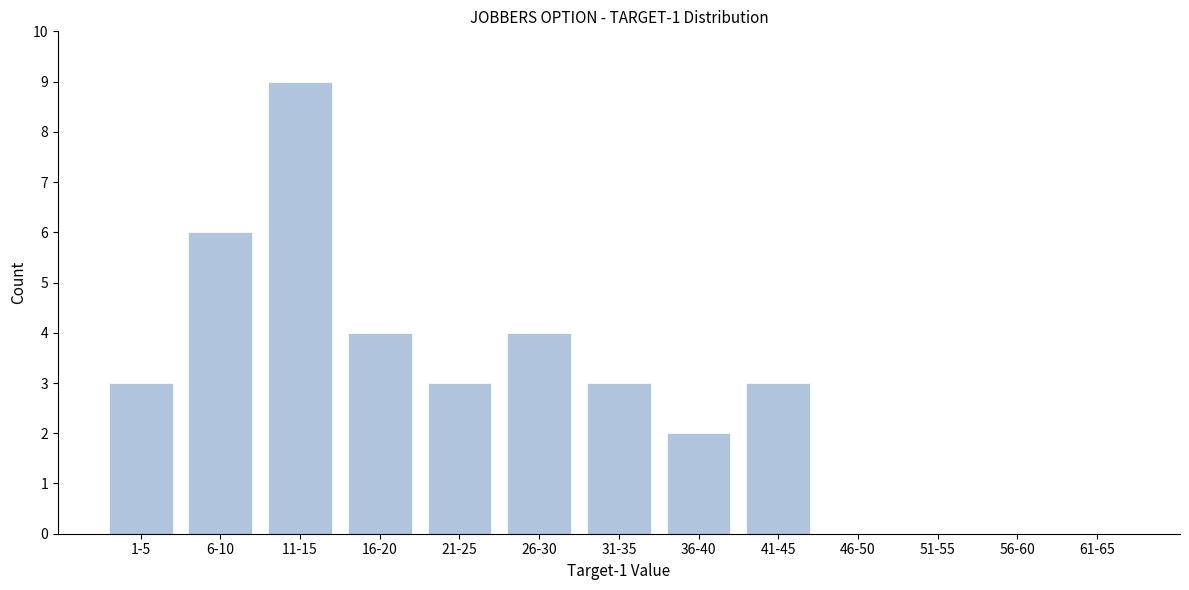

Reading left to right, transcribe all the data shown in this chart.

1-5=3	6-10=6	11-15=9	16-20=4	21-25=3	26-30=4	31-35=3	36-40=2	41-45=3	46-50=0	51-55=0	56-60=0	61-65=0